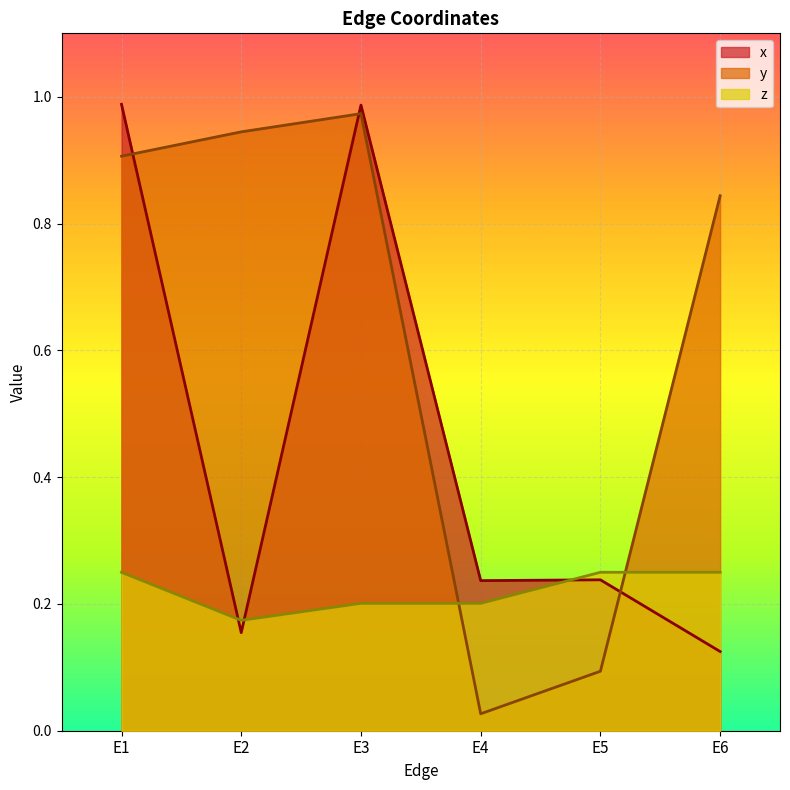

Rank the categories by z value from highest to lowest.

E1, E5, E6, E3, E4, E2